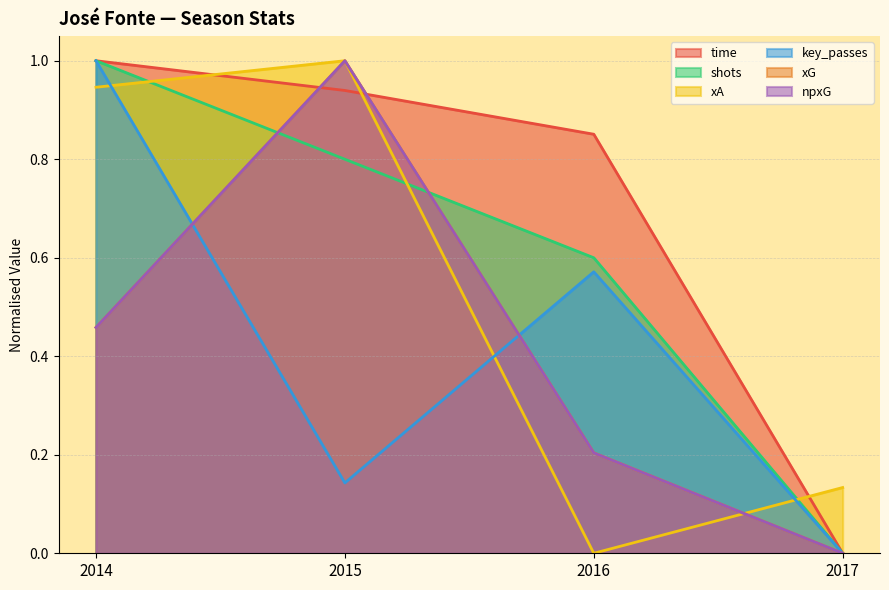

Between 2014 and 2016, which is larger?

2014